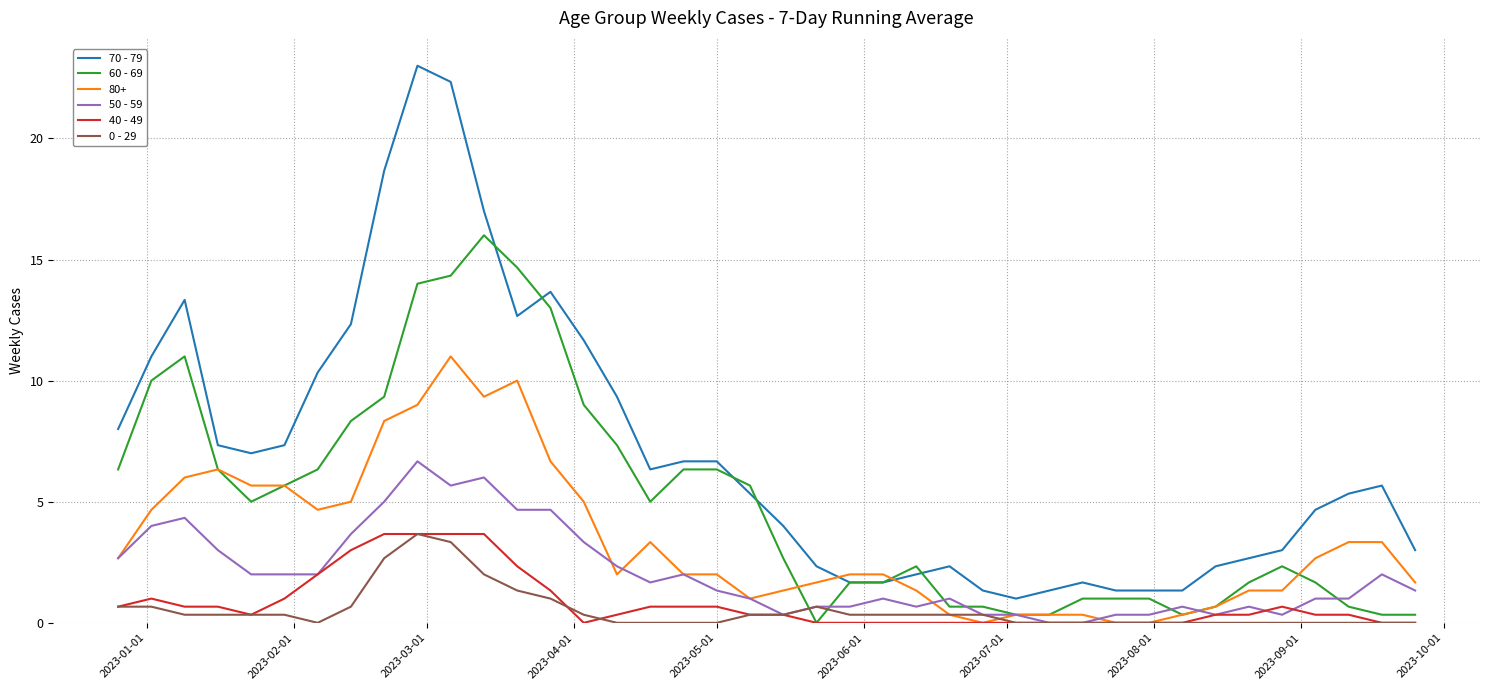

Which series has the largest range (max minus min)?

70 - 79